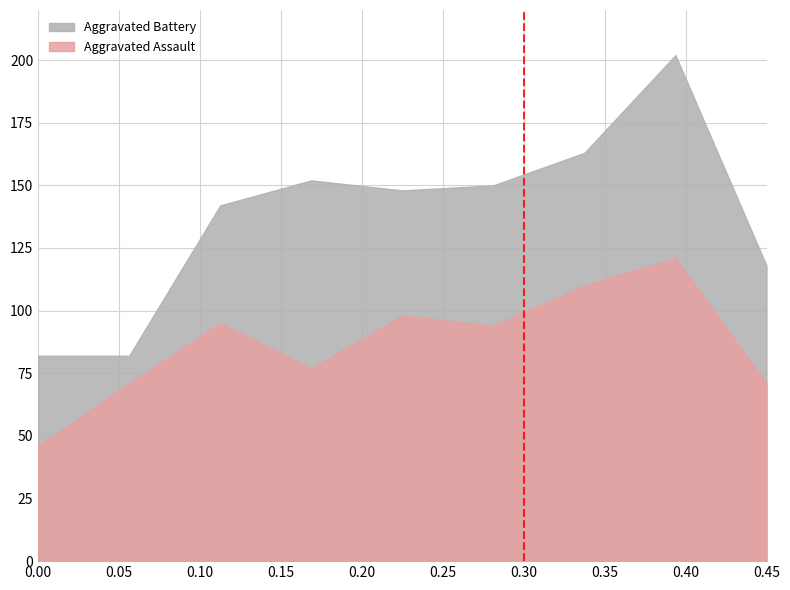

What is the highest value of the Aggravated Assault series?

121